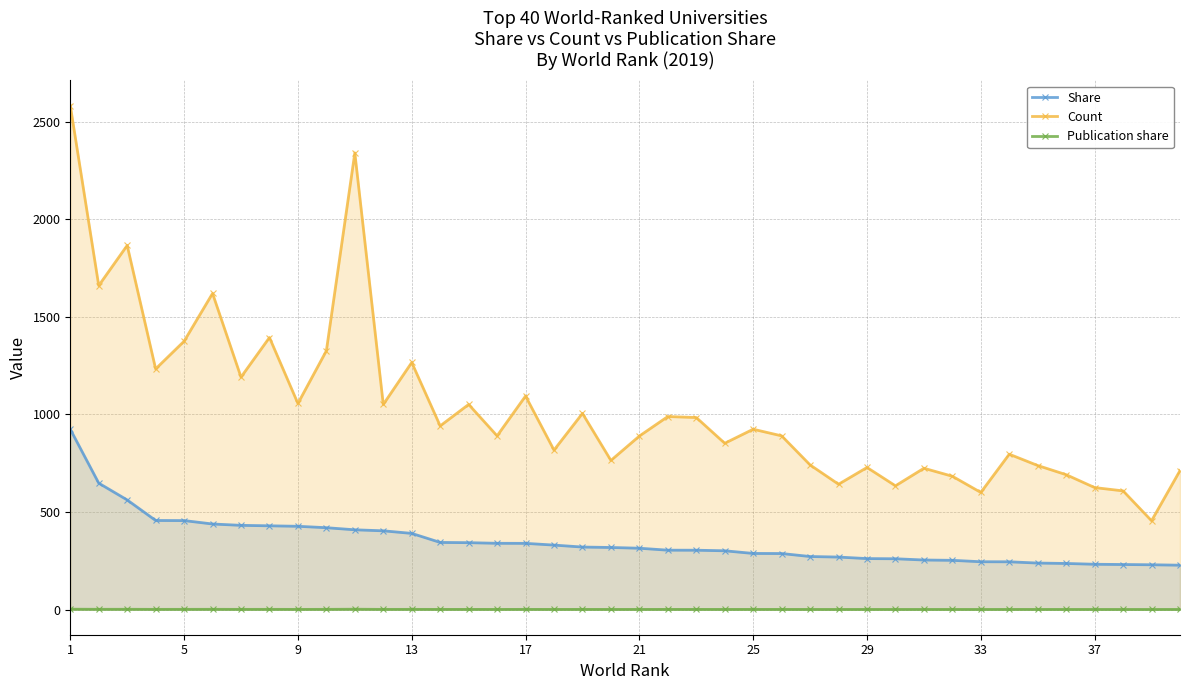

List the series in order of their peak value, lowest first.

Publication share, Share, Count